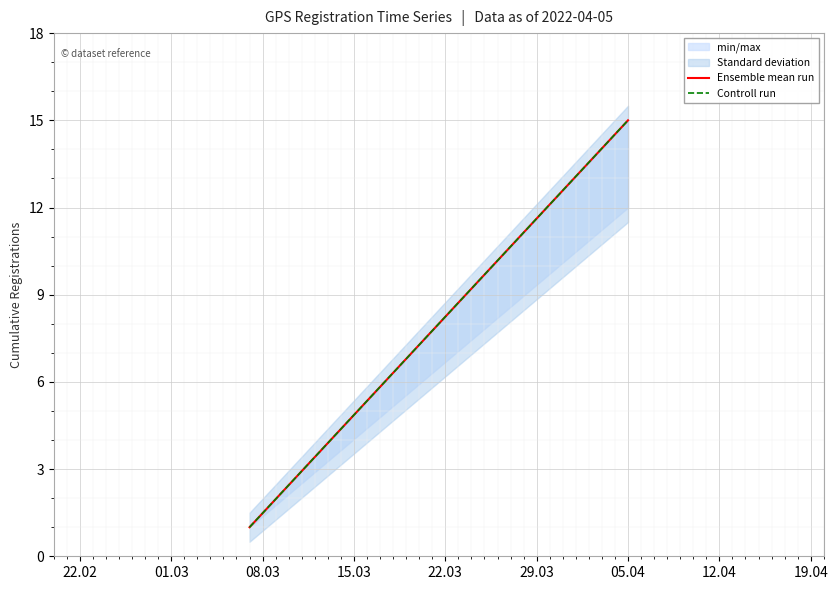

Between 22.02 and 01.03, which is larger?

01.03